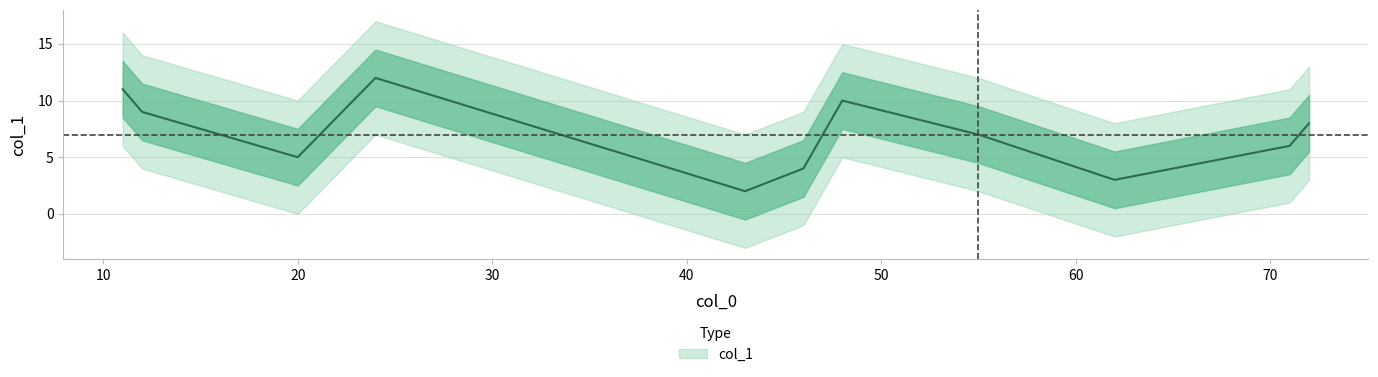

Between 48 and 20, which is larger?

48